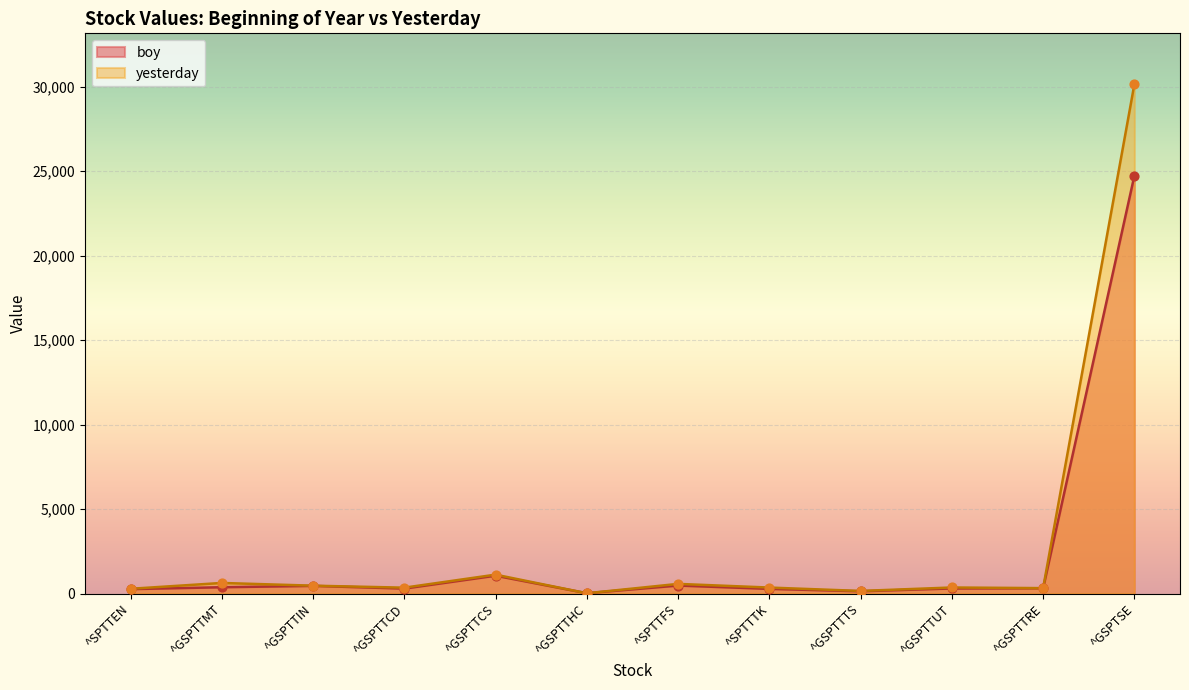

Which series has the widest spread of Y values?

yesterday